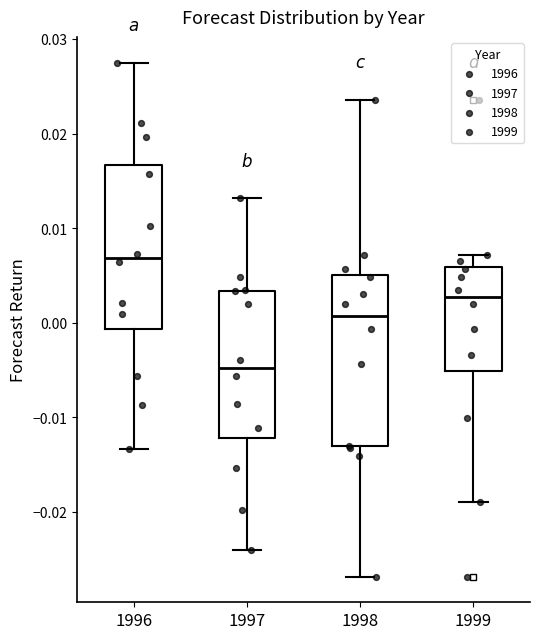

Which box's median line is the highest?

1996